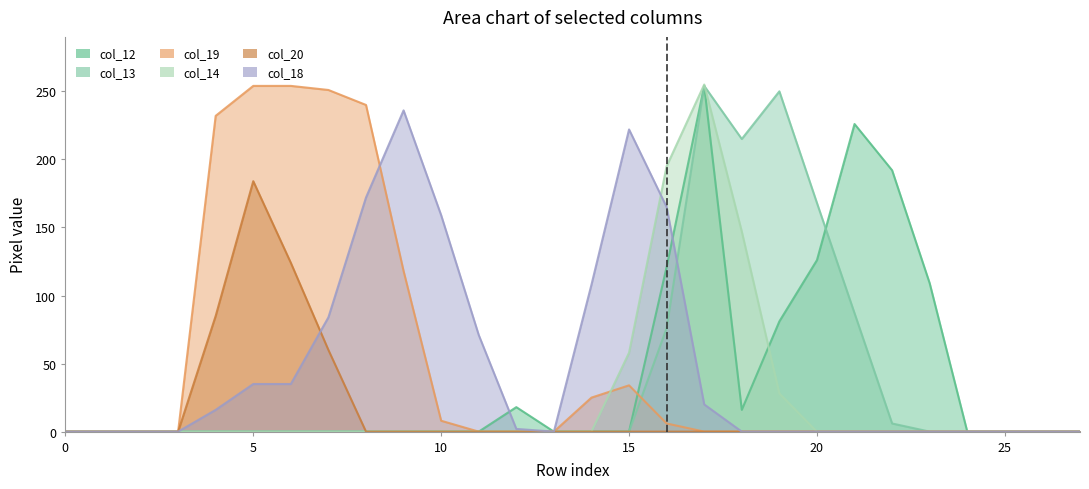

Reading left to right, what are all the values shown in this chart?

col_12: 0=0	1=0	2=0	3=0	4=0	5=0	6=0	7=0	8=0	9=0	10=0	11=0	12=18	13=0	14=0	15=0	16=121	17=254	18=16	19=81	20=126	21=226	22=192	23=109	24=0	25=0	26=0	27=0
col_13: 0=0	1=0	2=0	3=0	4=0	5=0	6=0	7=0	8=0	9=0	10=0	11=0	12=0	13=0	14=0	15=0	16=76	17=254	18=215	19=250	20=168	21=87	22=6	23=0	24=0	25=0	26=0	27=0
col_19: 0=0	1=0	2=0	3=0	4=232	5=254	6=254	7=251	8=240	9=118	10=8	11=0	12=0	13=0	14=25	15=34	16=6	17=0	18=0	19=0	20=0	21=0	22=0	23=0	24=0	25=0	26=0	27=0
col_14: 0=0	1=0	2=0	3=0	4=0	5=0	6=0	7=0	8=0	9=0	10=0	11=0	12=0	13=0	14=0	15=58	16=195	17=255	18=147	19=28	20=0	21=0	22=0	23=0	24=0	25=0	26=0	27=0
col_20: 0=0	1=0	2=0	3=0	4=85	5=184	6=124	7=60	8=0	9=0	10=0	11=0	12=0	13=0	14=0	15=0	16=0	17=0	18=0	19=0	20=0	21=0	22=0	23=0	24=0	25=0	26=0	27=0
col_18: 0=0	1=0	2=0	3=0	4=16	5=35	6=35	7=84	8=172	9=236	10=159	11=71	12=2	13=0	14=108	15=222	16=165	17=20	18=0	19=0	20=0	21=0	22=0	23=0	24=0	25=0	26=0	27=0